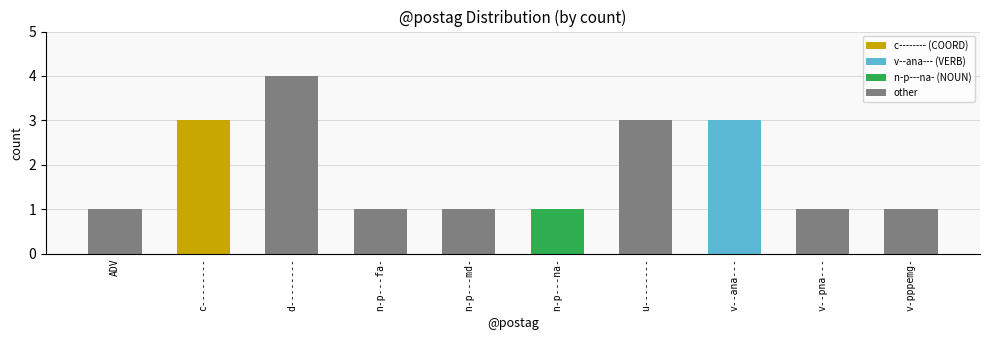

Approximately how many times larger is the value at n-p---md- compared to n-p---na-?

1.0